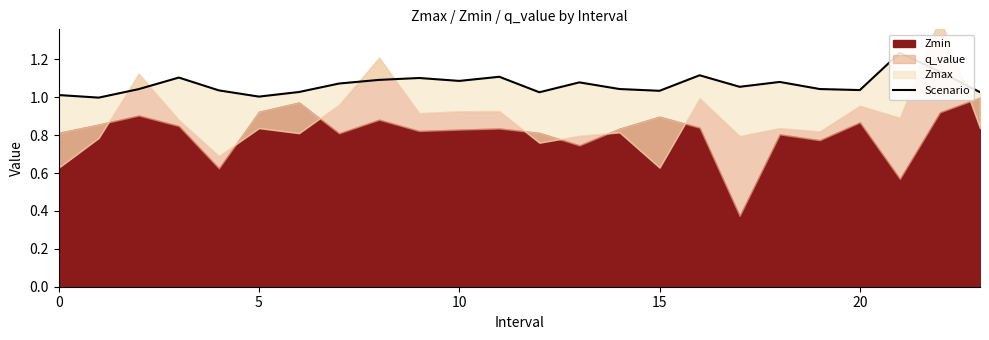

The chart shows a value of 1.0 at 19. True or false?

True